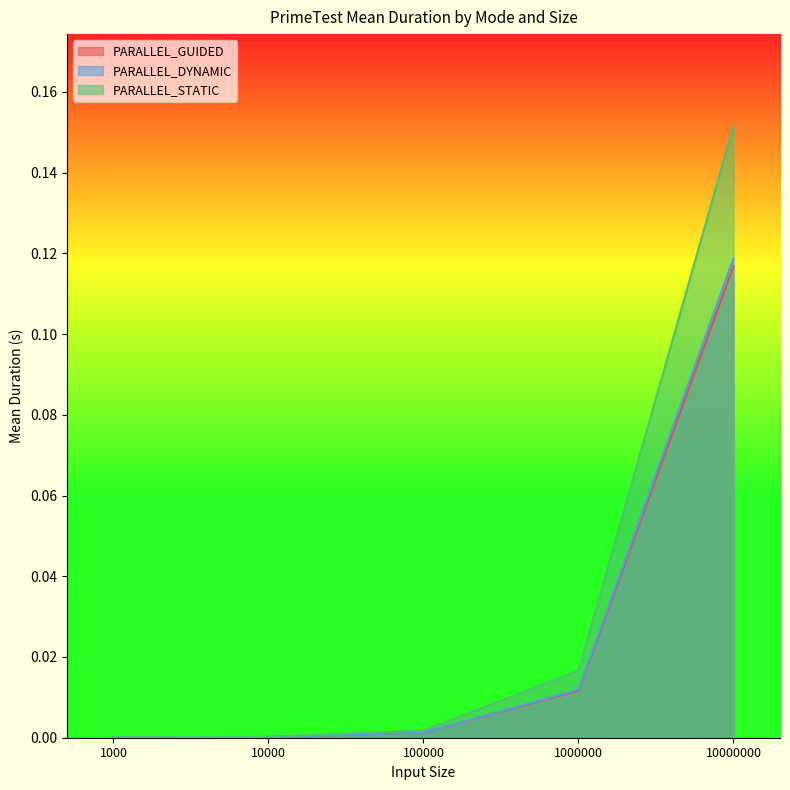

What is the maximum value shown in the chart?

0.2